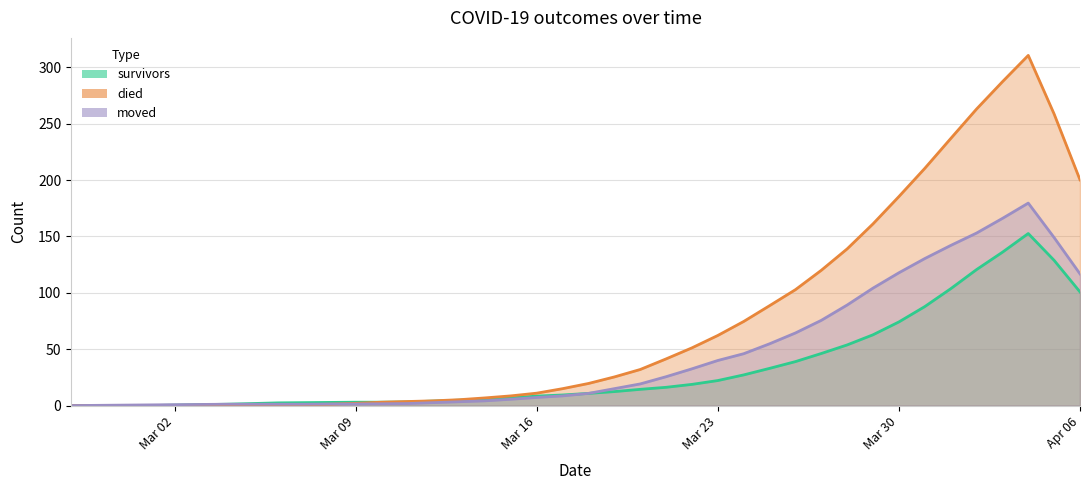

How many data points in died are less than 17?

20